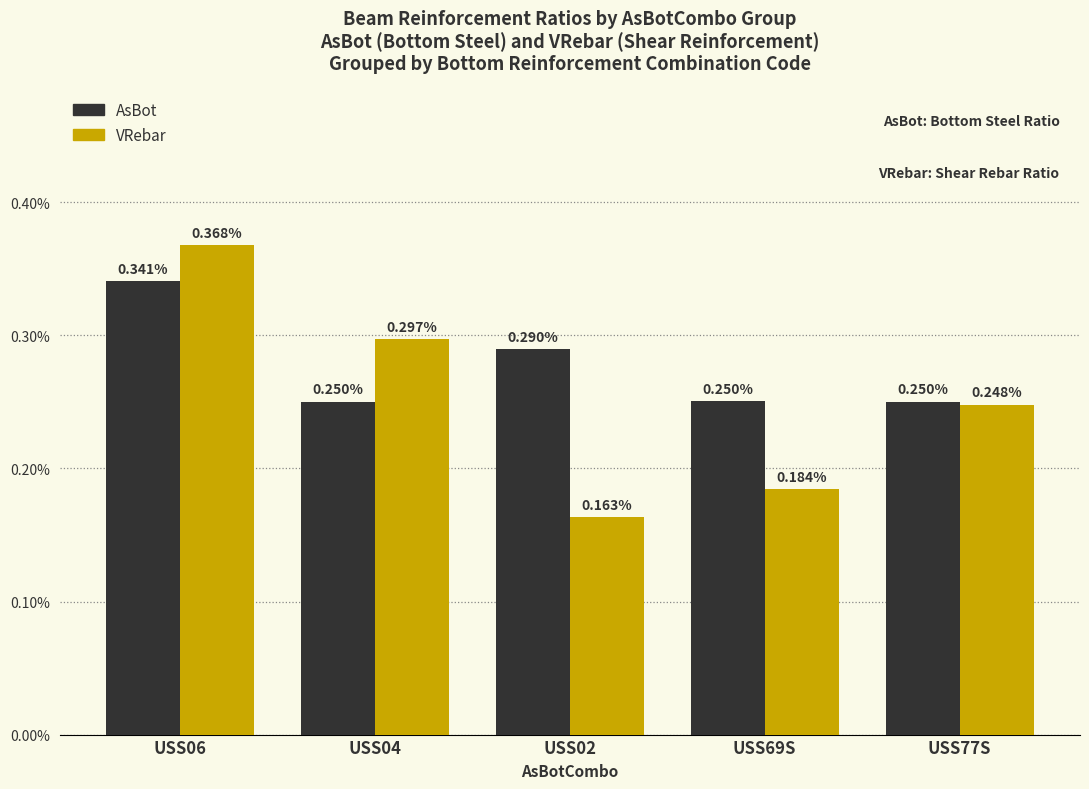

Are the bars horizontal?

No